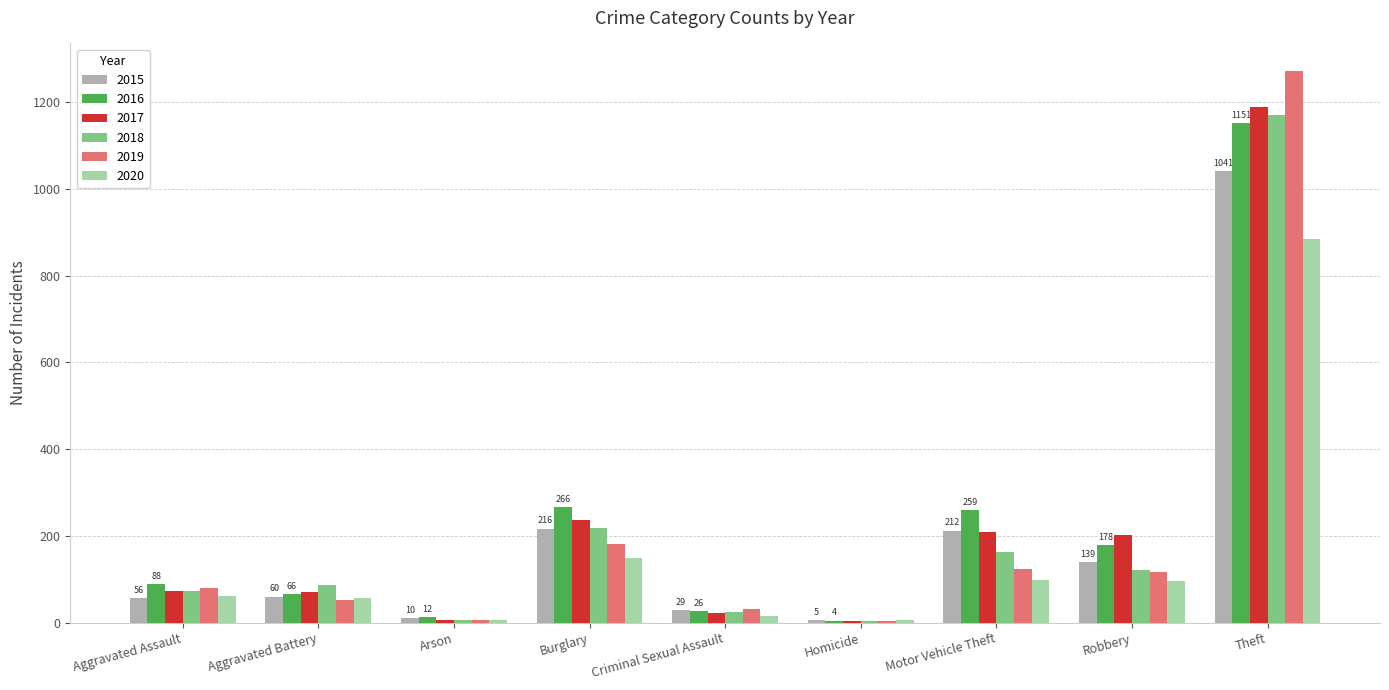

At which category is the sum across all series the highest?

Theft